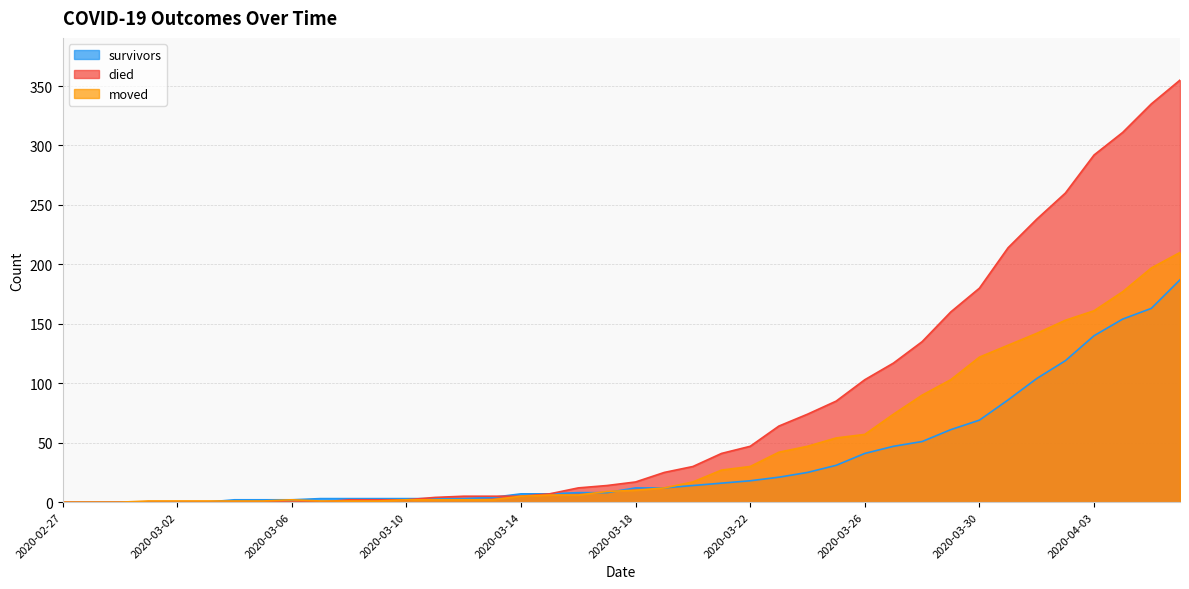

Is the value of moved at 2020-03-22 greater than the value of survivors at 2020-04-06?

No